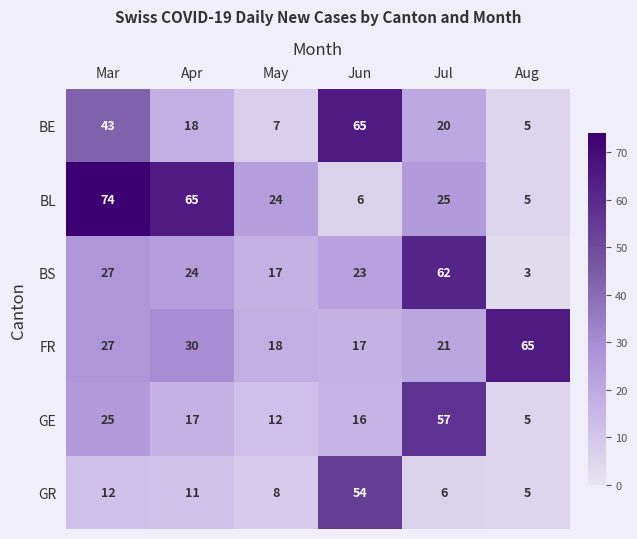

At which category does the chart reach its peak across all series?

Mar